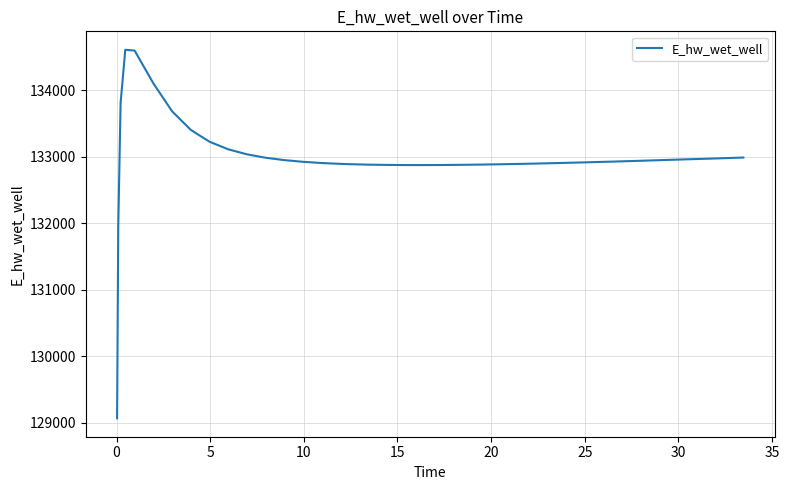

What is the maximum value shown in the chart?

134609.2